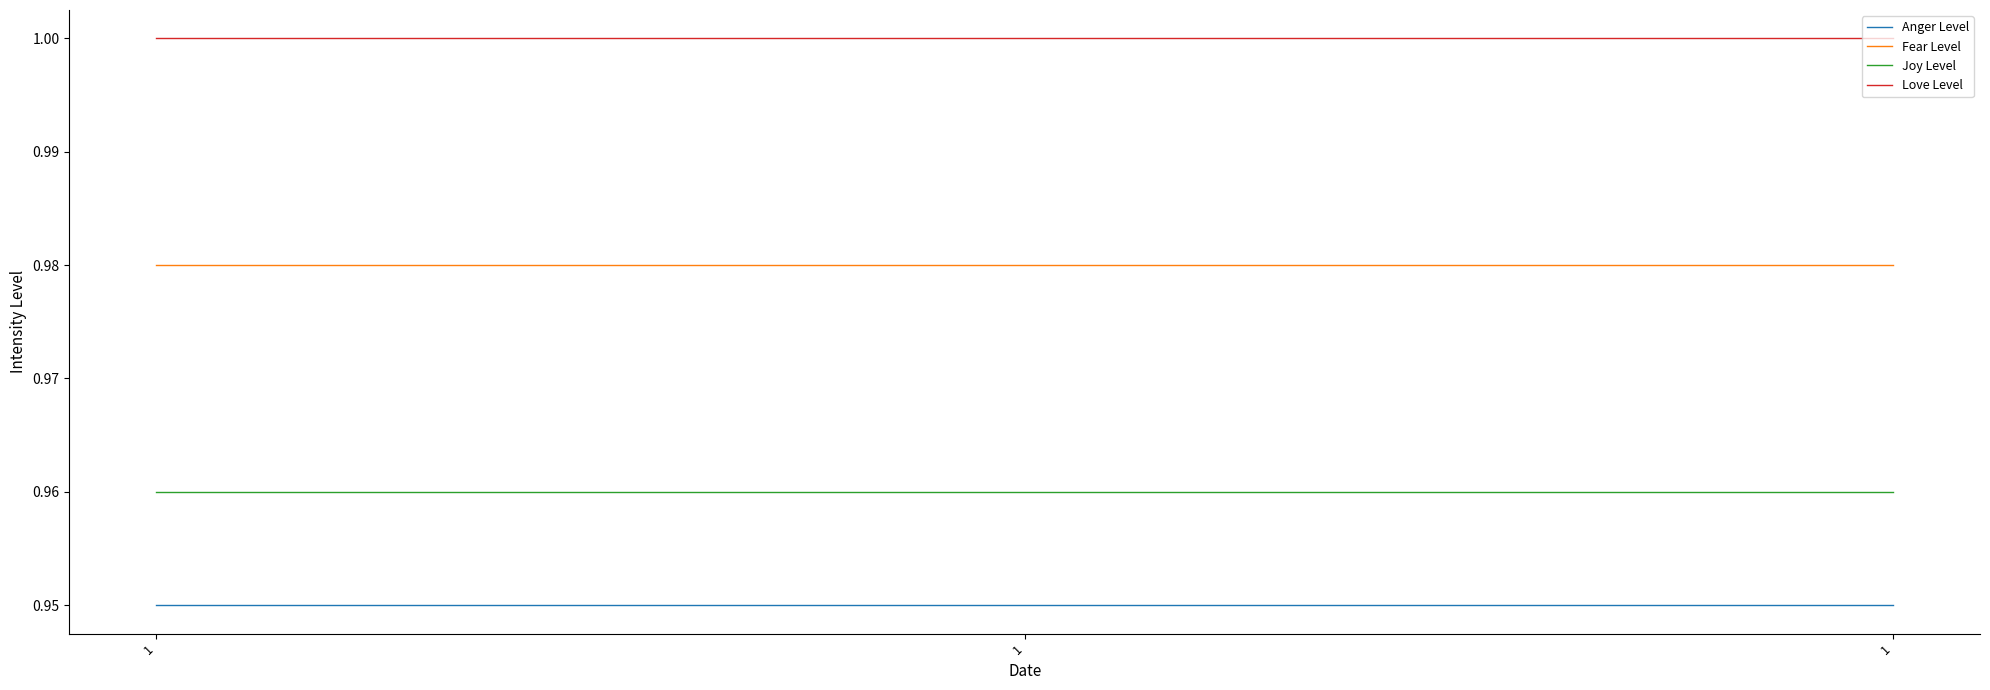

What are all the series names shown in the legend?

Anger Level, Fear Level, Joy Level, Love Level